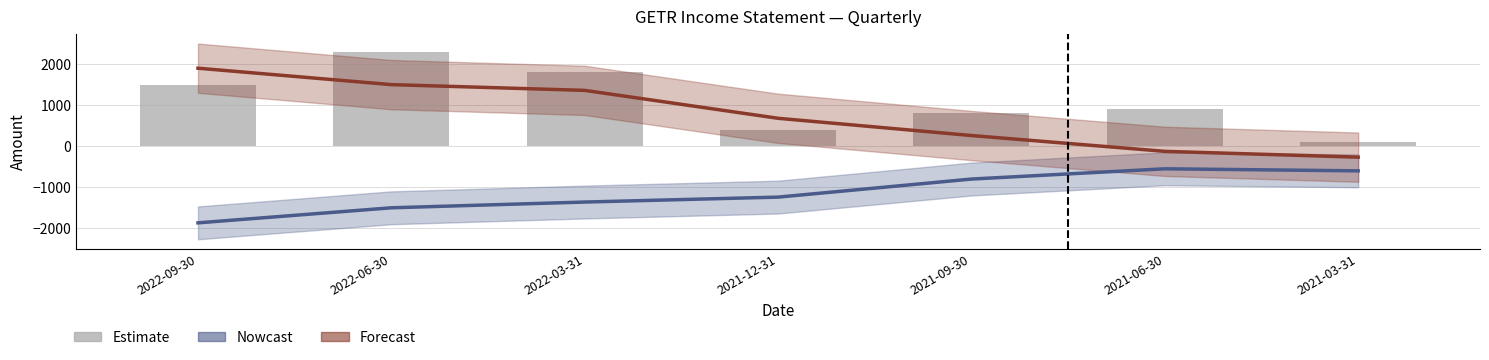

What is the smallest value displayed?

100